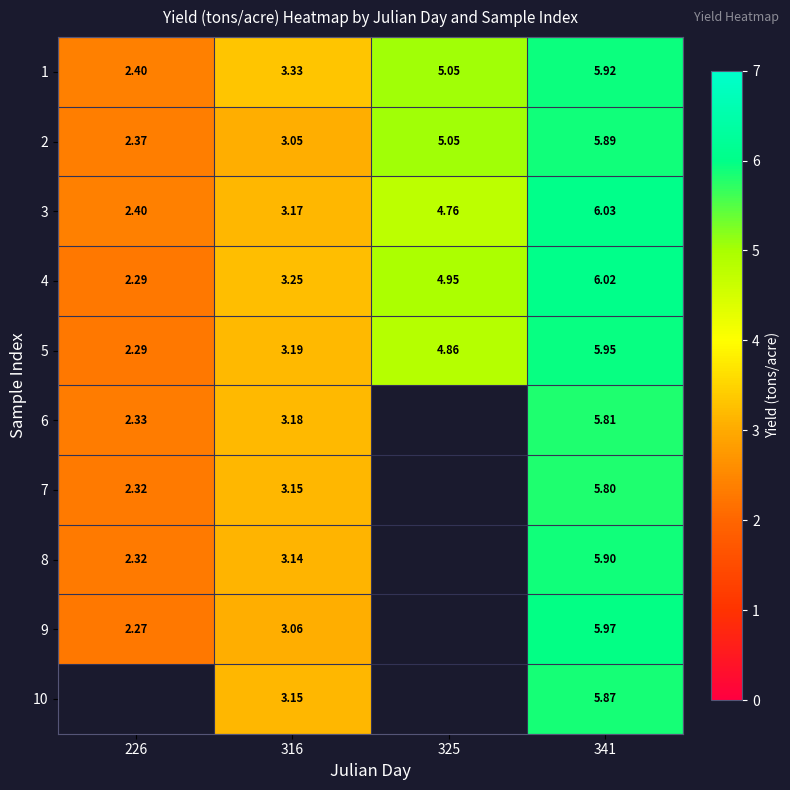

What is the total value across all series at 341?

59.2